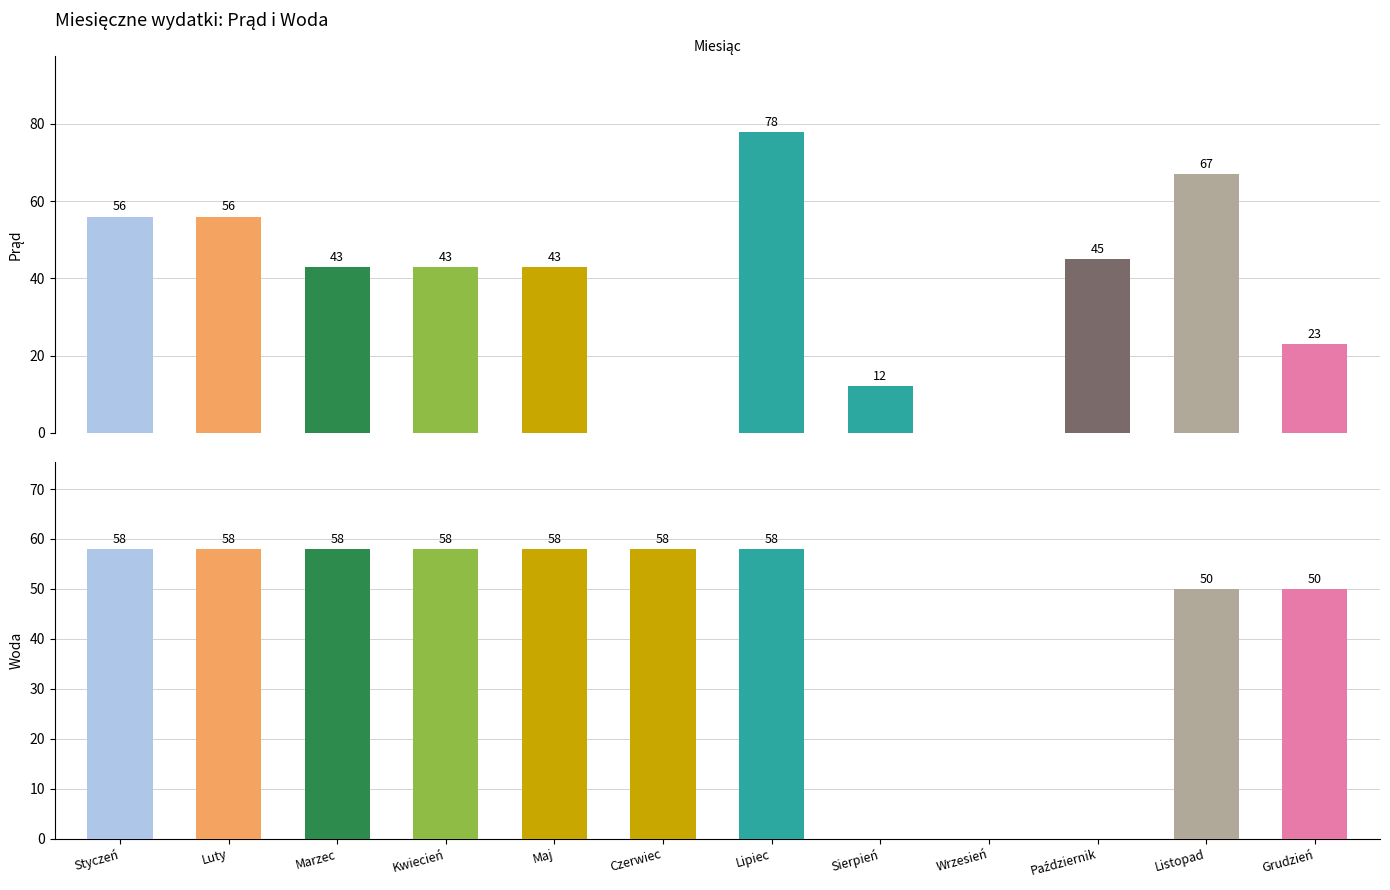

What is the difference between the maximum and minimum values in the Prąd series?

78